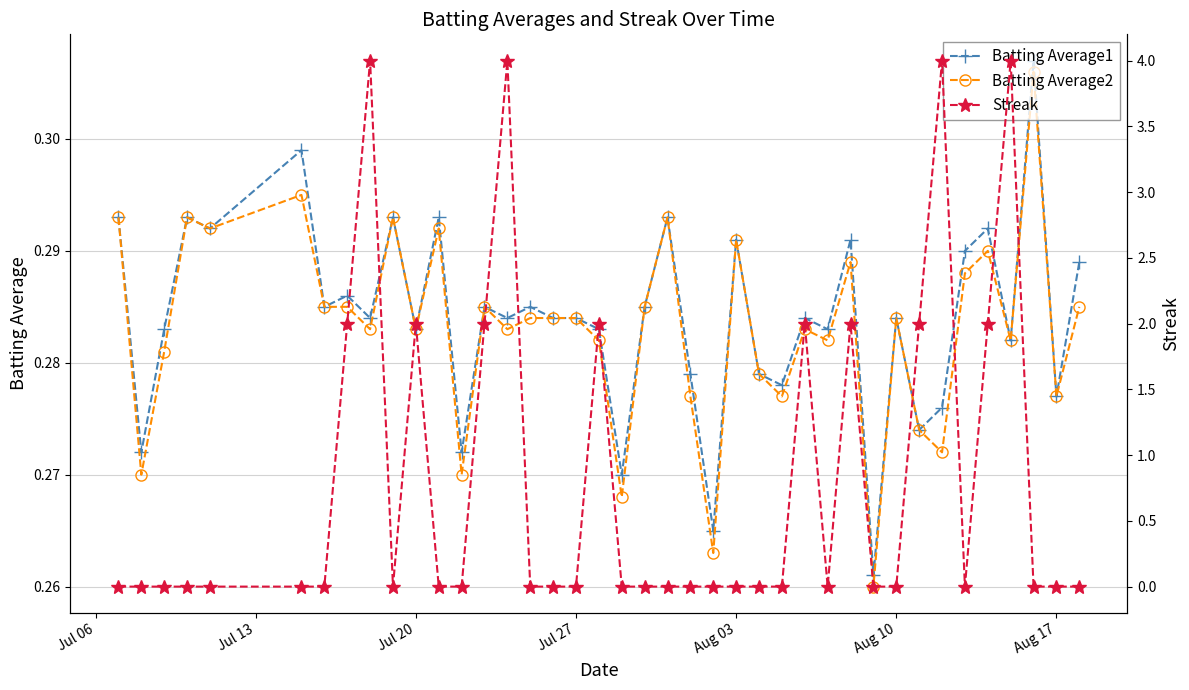

Does the chart have visible grid lines?

Yes